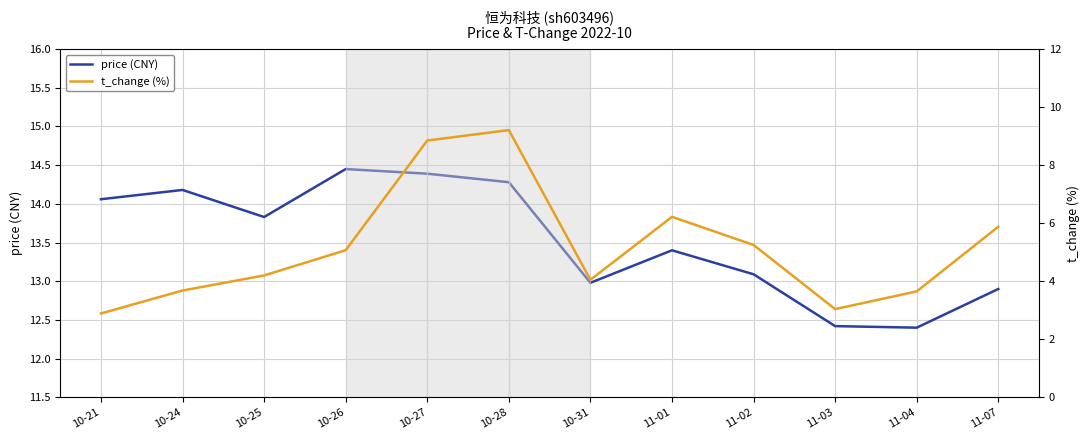

Which series changed the most between 10-24 and 10-25?

t_change (%)